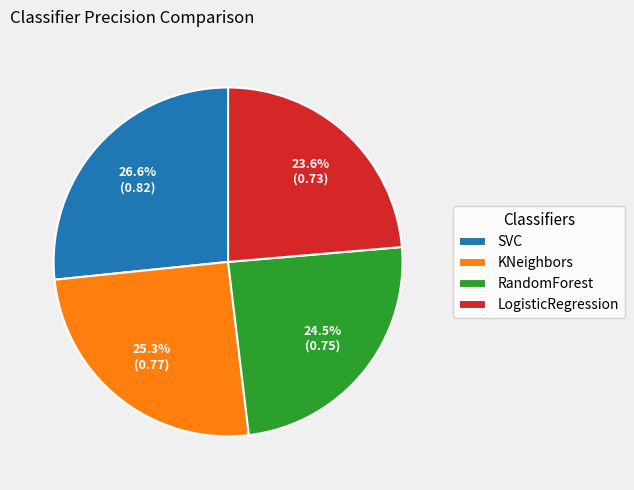

Which has a higher value, SVC or KNeighbors?

SVC